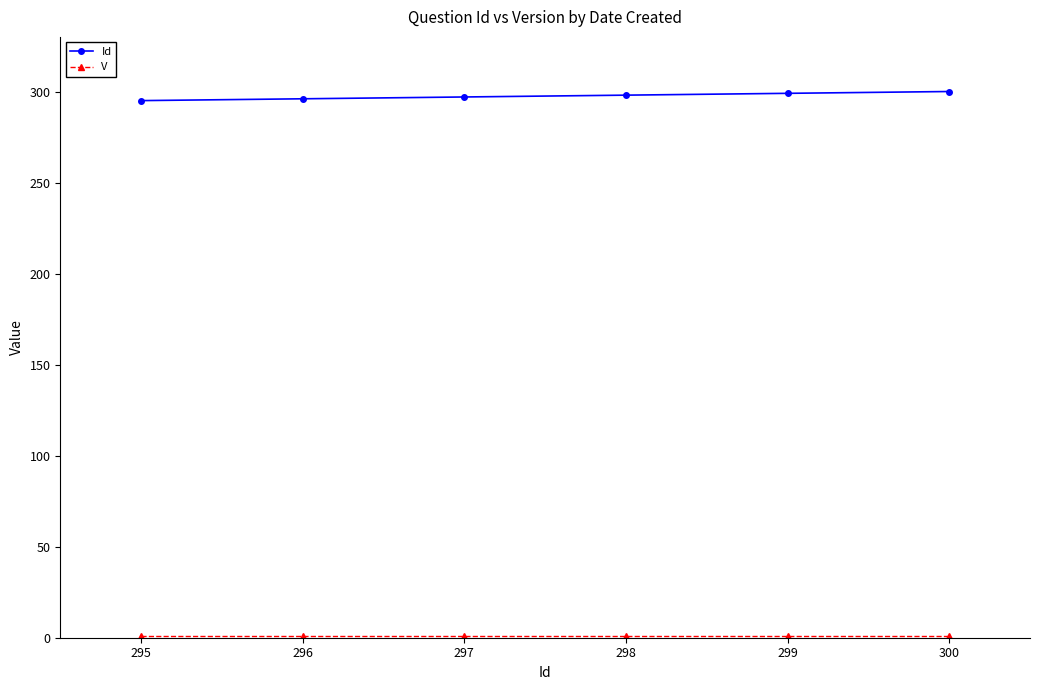

True or false: Id has a value of 298 at 298.

True